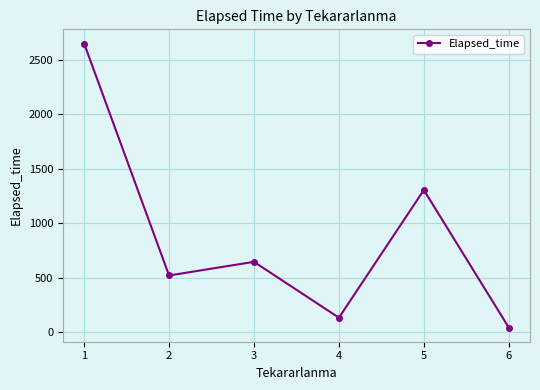

Which label corresponds to the smallest value in the chart?

6